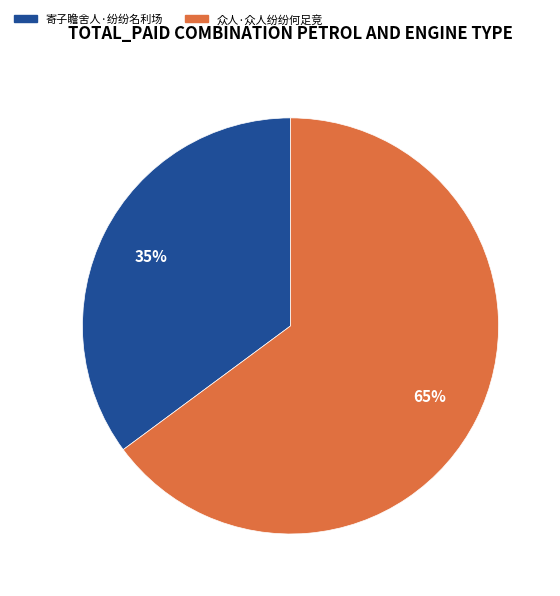

Do 寄子瞻舍人·纷纷名利场 and 众人·众人纷纷何足竞 together represent more than half of the pie?

Yes